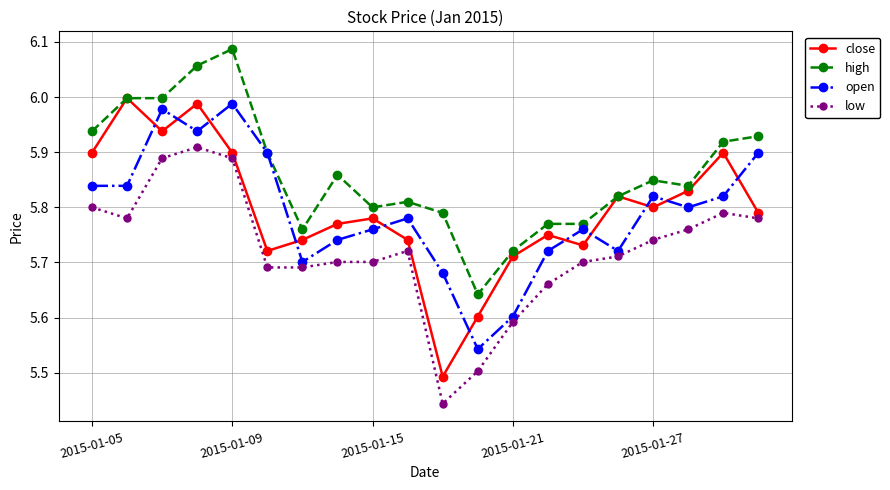

True or false: close has more than 0 points higher than both neighbors.

True